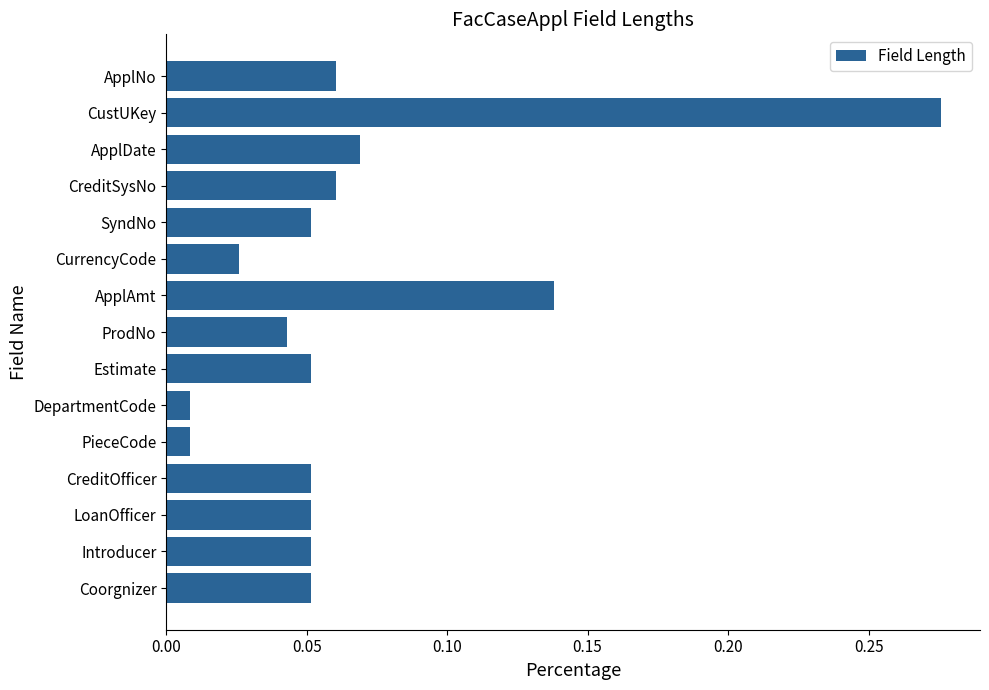

What is the label of the 13th bar from the bottom?

ApplDate